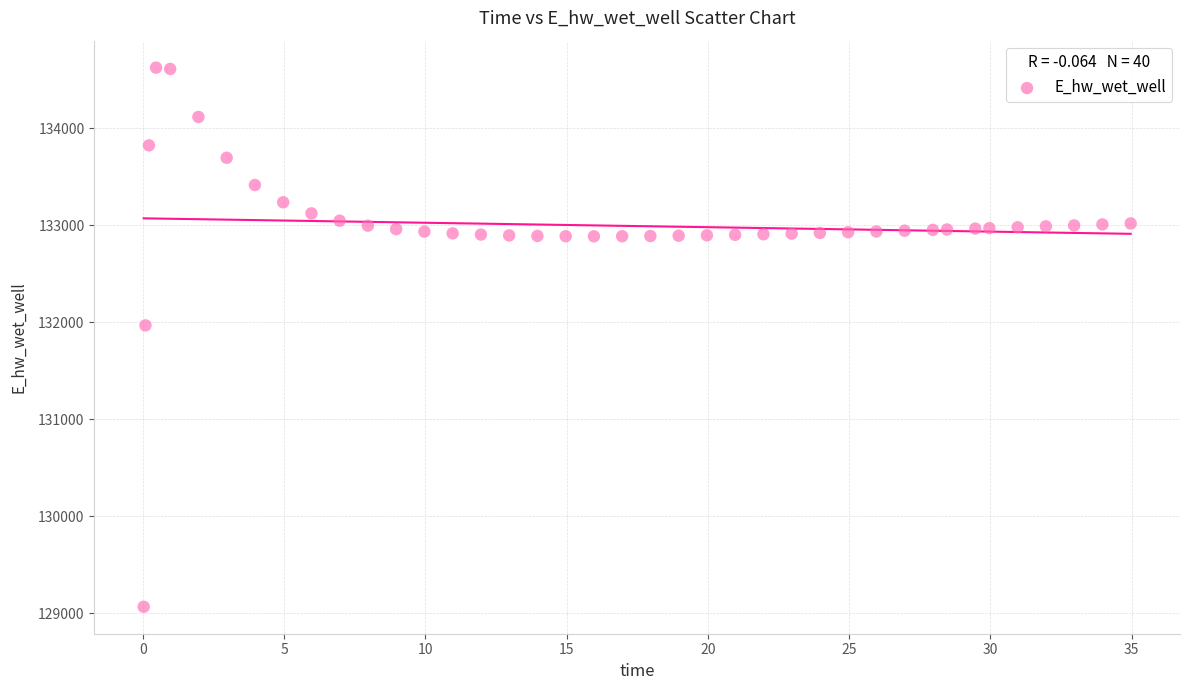

What is the range of Y values (max minus min)?

5553.5